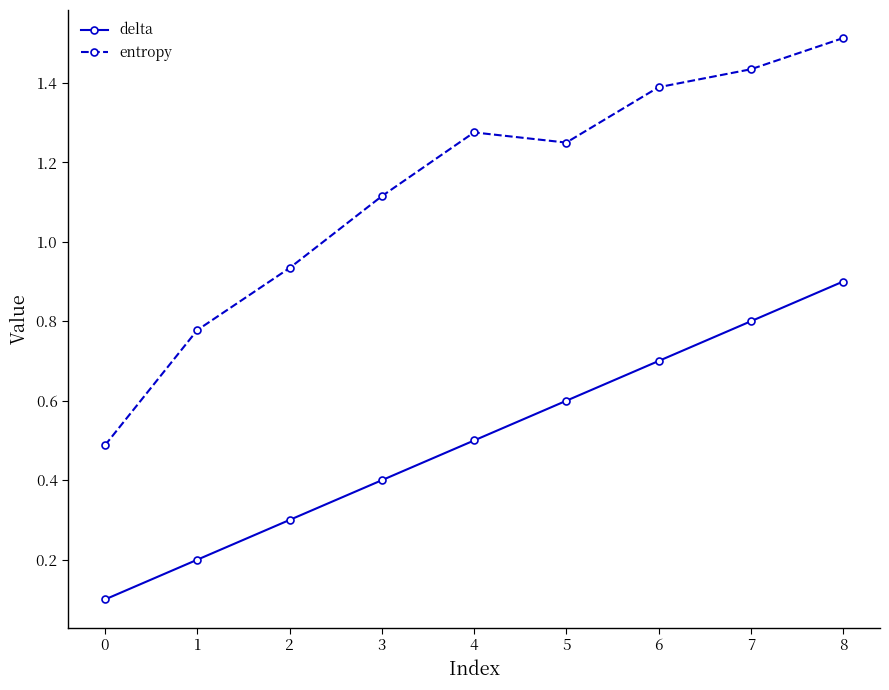

True or false: delta and entropy cross at least once.

False